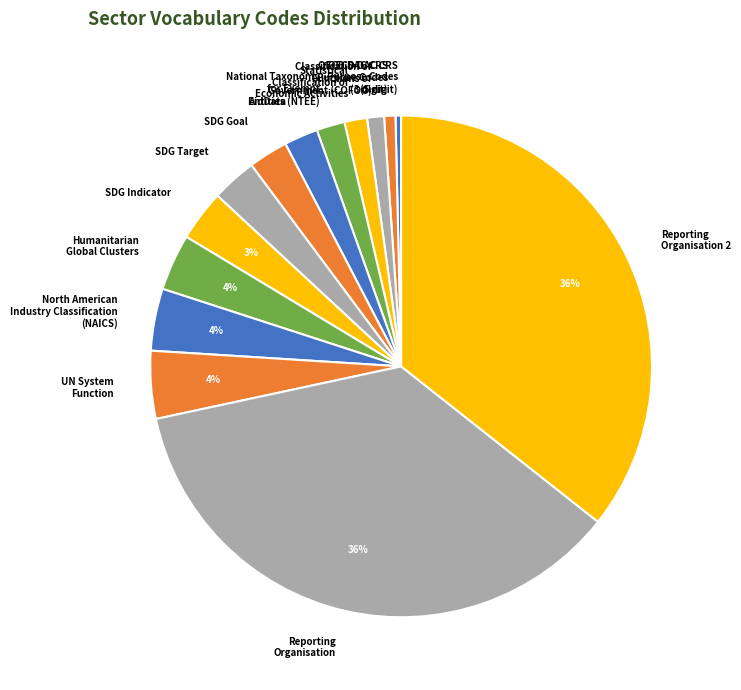

Do OECD DAC CRS Purpose Codes (5 digit) and AidData together represent more than half of the pie?

No